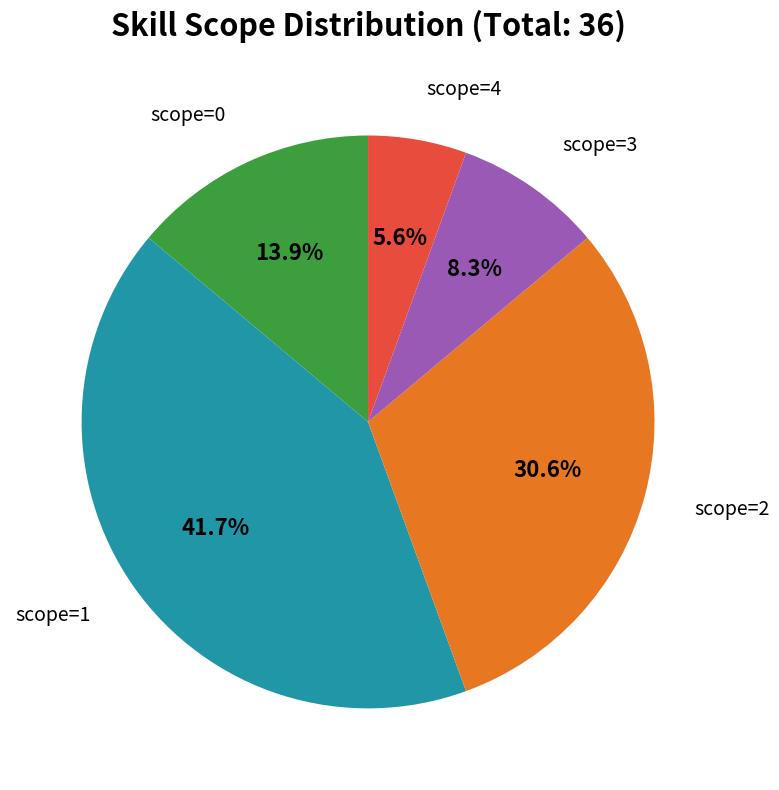

Does scope=3 represent more than half of the total?

No